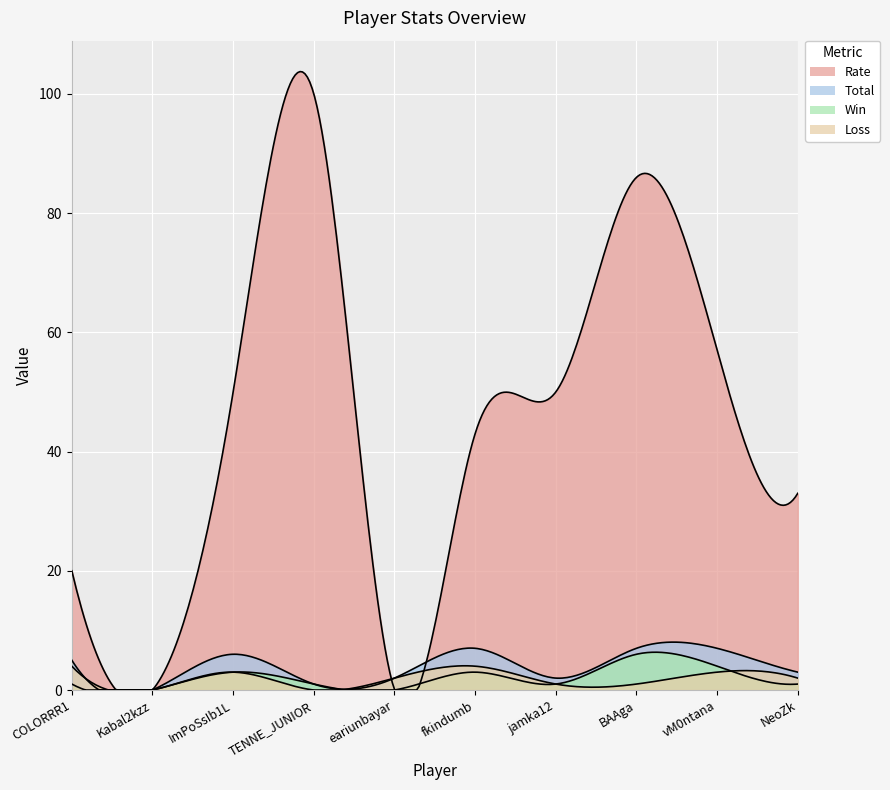

Reading right to left, extract all data points from this chart.

Rate: 33	57	86	50	43	0	100	50	0	20
Total: 3	7	7	2	7	2	1	6	0	5
Win: 1	4	6	1	3	0	1	3	0	1
Loss: 2	3	1	1	4	2	0	3	0	4